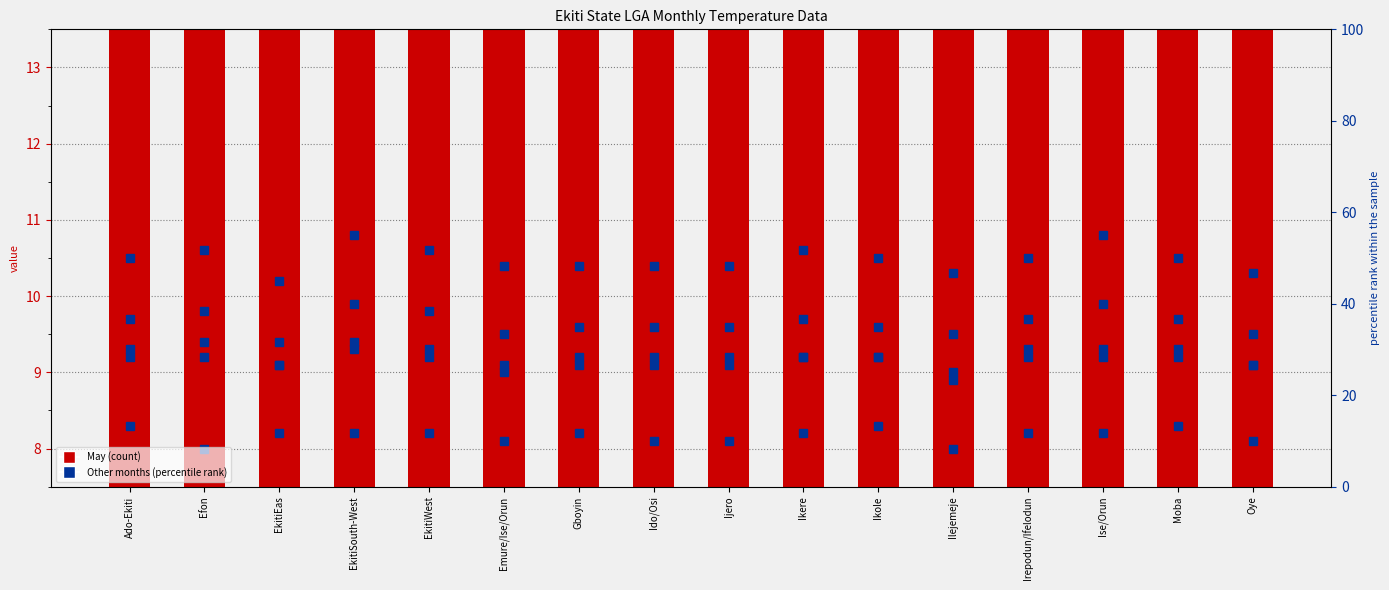

At how many categories does at least one series exceed 11?

16